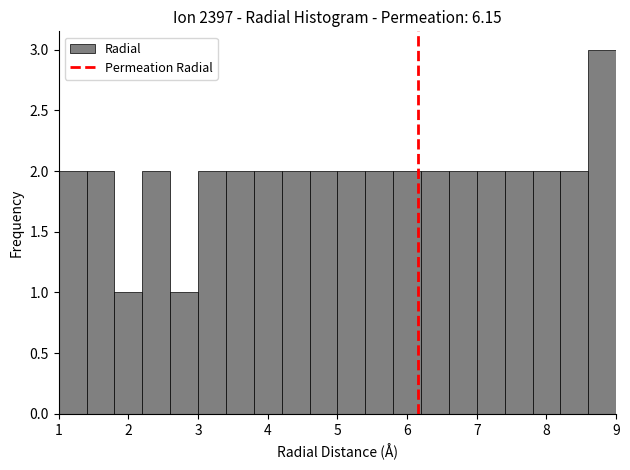

Reading left to right, transcribe this chart: for each bar, give the range it covers on the x-axis and its height. The values are not printed on the chart, so give them approximately, as read against the axis.

1.0 to 1.4: 2
1.4 to 1.8: 2
1.8 to 2.2: 1
2.2 to 2.6: 2
2.6 to 3.0: 1
3.0 to 3.4: 2
3.4 to 3.8: 2
3.8 to 4.2: 2
4.2 to 4.6: 2
4.6 to 5.0: 2
5.0 to 5.4: 2
5.4 to 5.8: 2
5.8 to 6.2: 2
6.2 to 6.6: 2
6.6 to 7.0: 2
7.0 to 7.4: 2
7.4 to 7.8: 2
7.8 to 8.2: 2
8.2 to 8.6: 2
8.6 to 9.0: 3